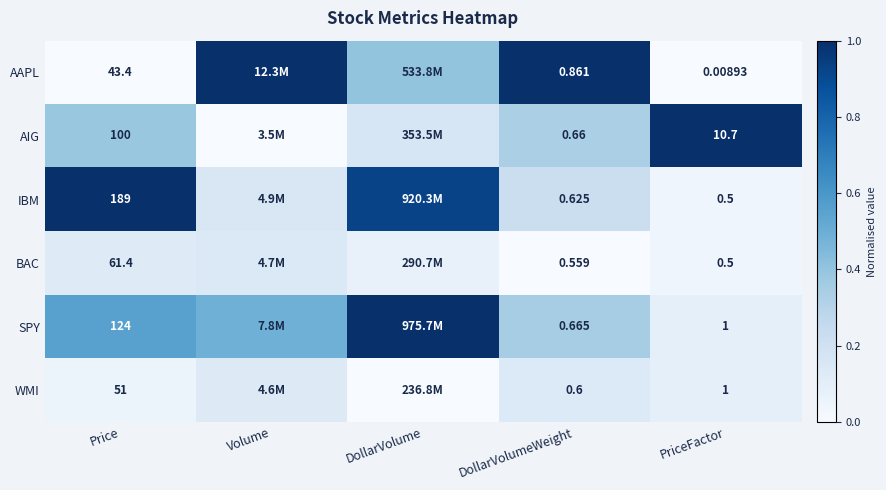

Rank the series at Price from highest to lowest value.

IBM, SPY, AIG, BAC, WMI, AAPL